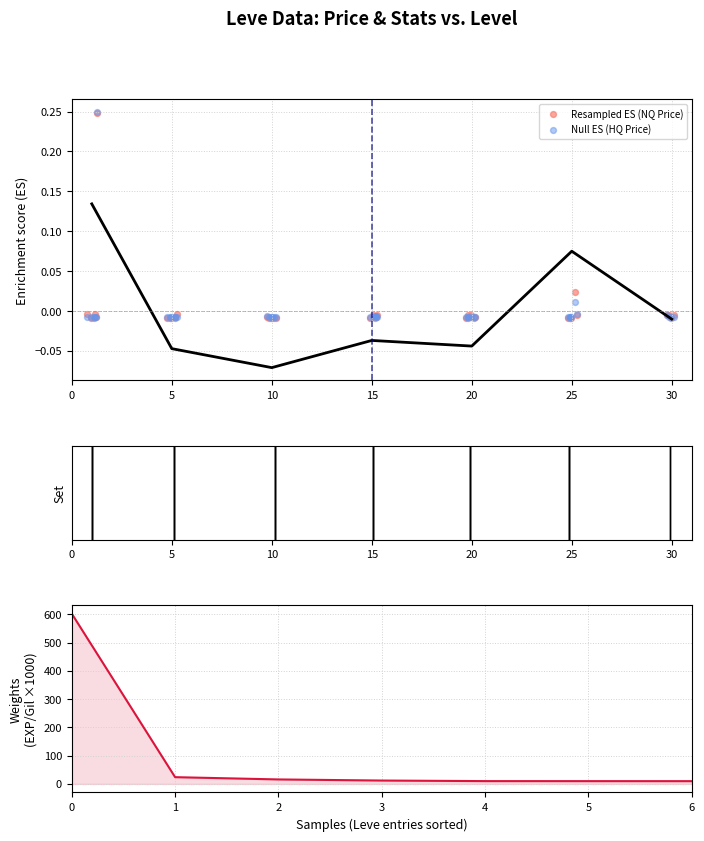

At which category is the sum across all series the highest?

1